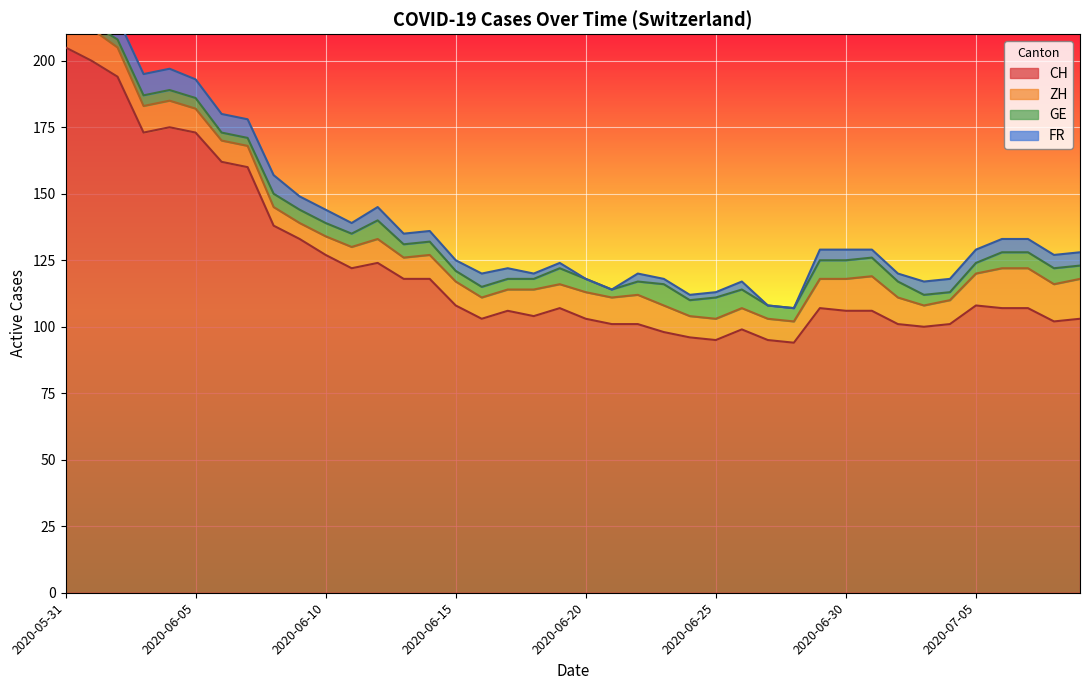

Reading right to left, extract all data points from this chart.

CH: 103	102	107	107	108	101	100	101	106	106	107	94	95	99	95	96	98	101	101	103	107	104	106	103	108	118	118	124	122	127	133	138	160	162	173	175	173	194	200	205
ZH: 15	14	15	15	12	9	8	10	13	12	11	8	8	8	8	8	10	11	10	10	9	10	8	8	9	9	8	9	8	7	6	7	8	8	9	10	10	11	12	12
GE: 5	6	6	6	4	3	4	6	7	7	7	5	5	7	8	6	8	5	3	5	6	4	4	4	4	5	5	7	5	5	5	5	3	3	4	4	4	3	2	2
FR: 5	5	5	5	5	5	5	3	3	4	4	0	0	3	2	2	2	3	0	0	2	2	4	5	4	4	4	5	4	5	5	7	7	7	7	8	8	8	8	8